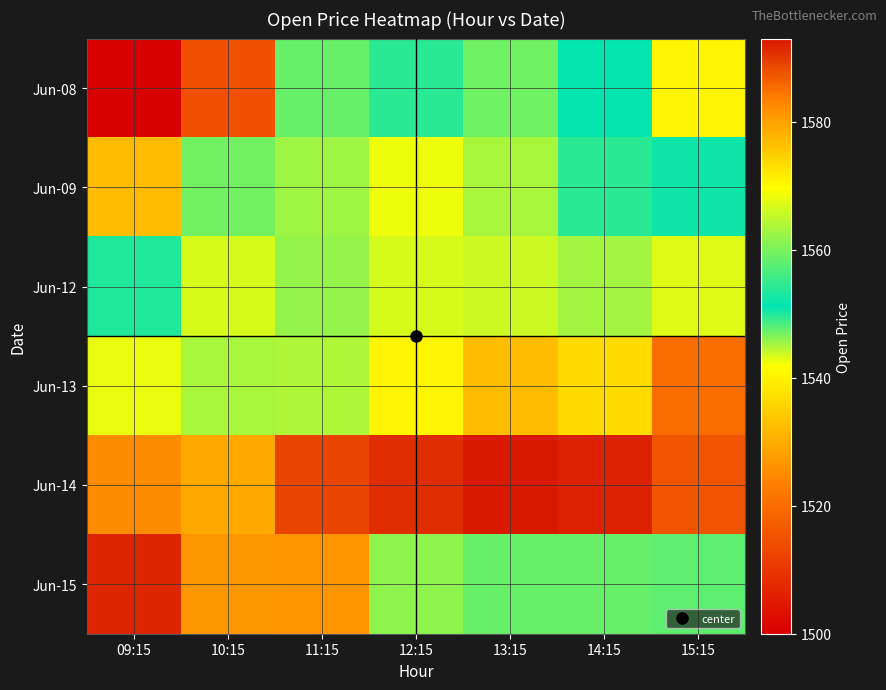

Which label corresponds to the smallest value in the chart?

09:15